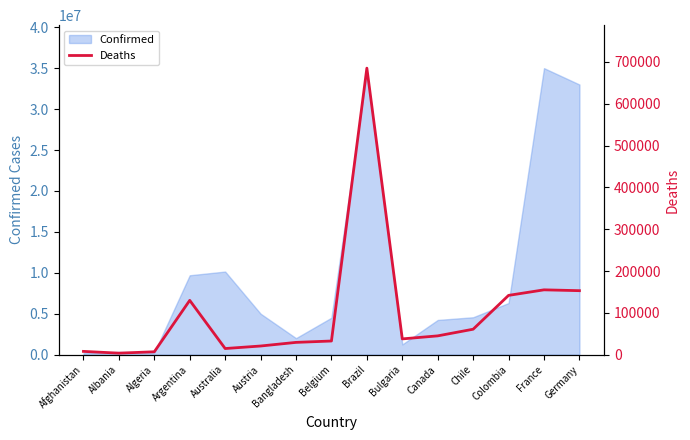

Which category has the lowest value across all series?

Albania